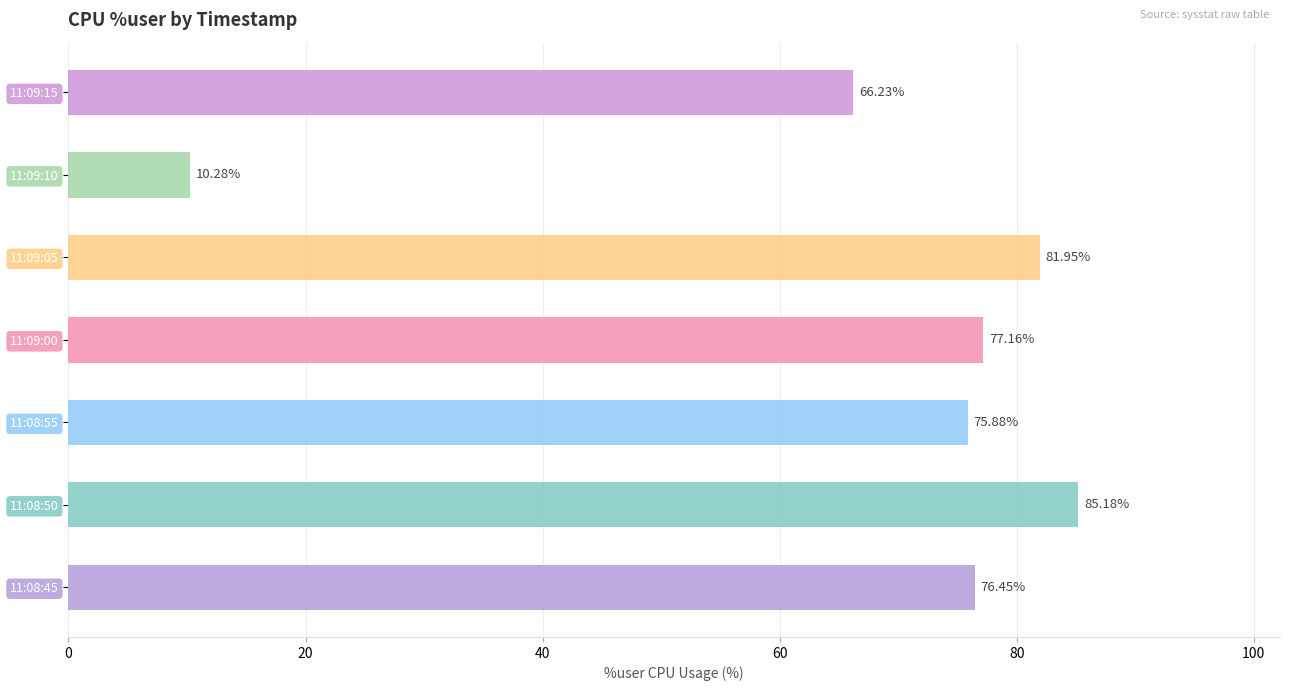

What is the sum of the values at 11:09:15 and 11:09:05?

148.2